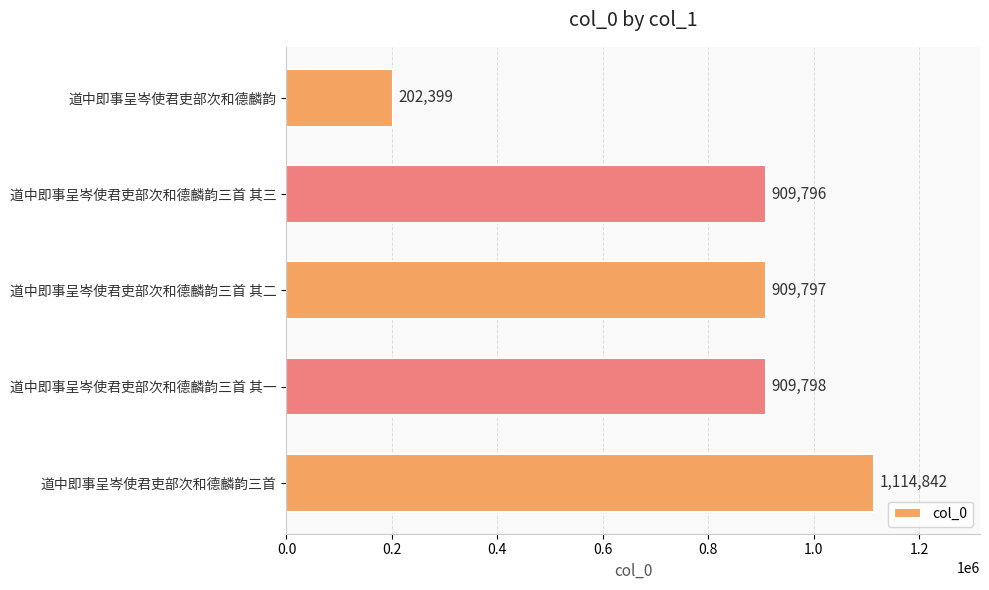

What value does the data have at 道中即事呈岑使君吏部次和德麟韵三首, to the nearest 100?

1114800